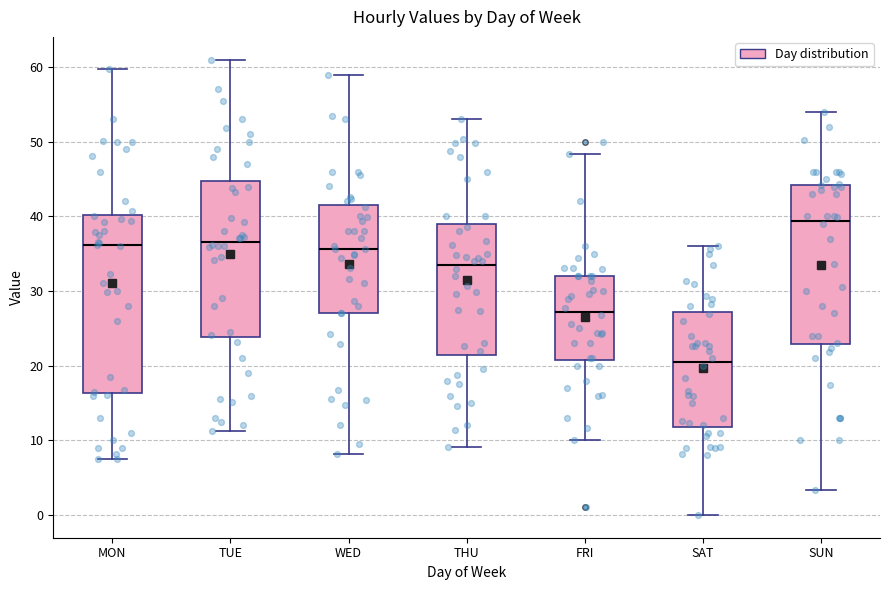

Which box has the highest median line?

SUN